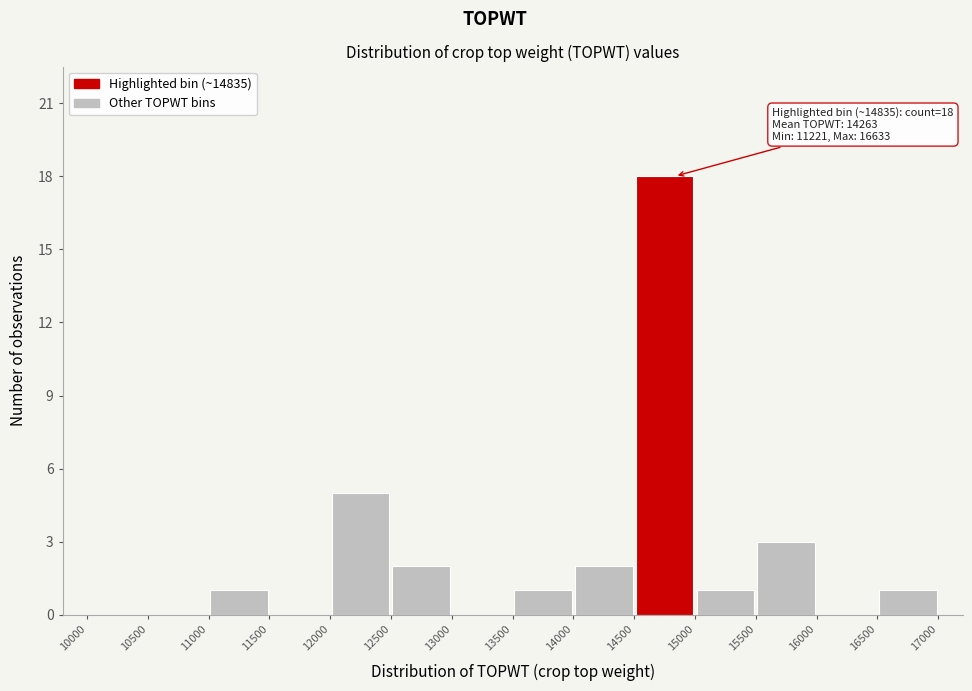

Which range on the x-axis has the tallest bar?

14500 to 15000